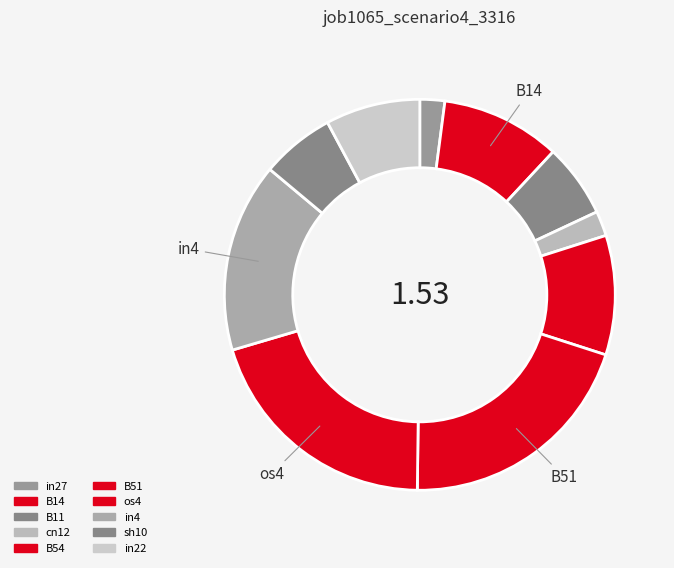

Is there any slice that represents more than half of the pie?

No